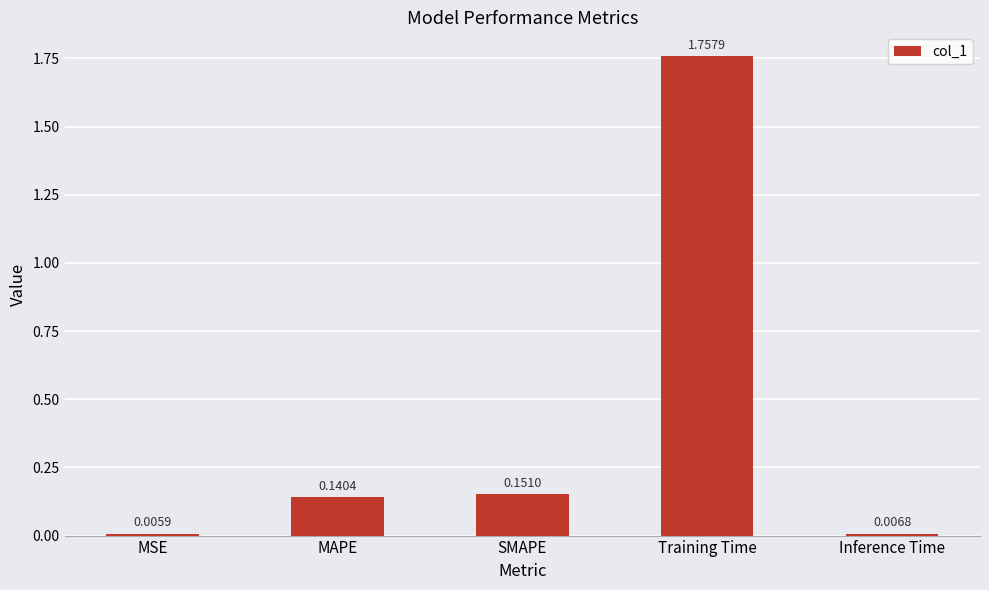

What is the label of the 4th bar from the left?

Training Time